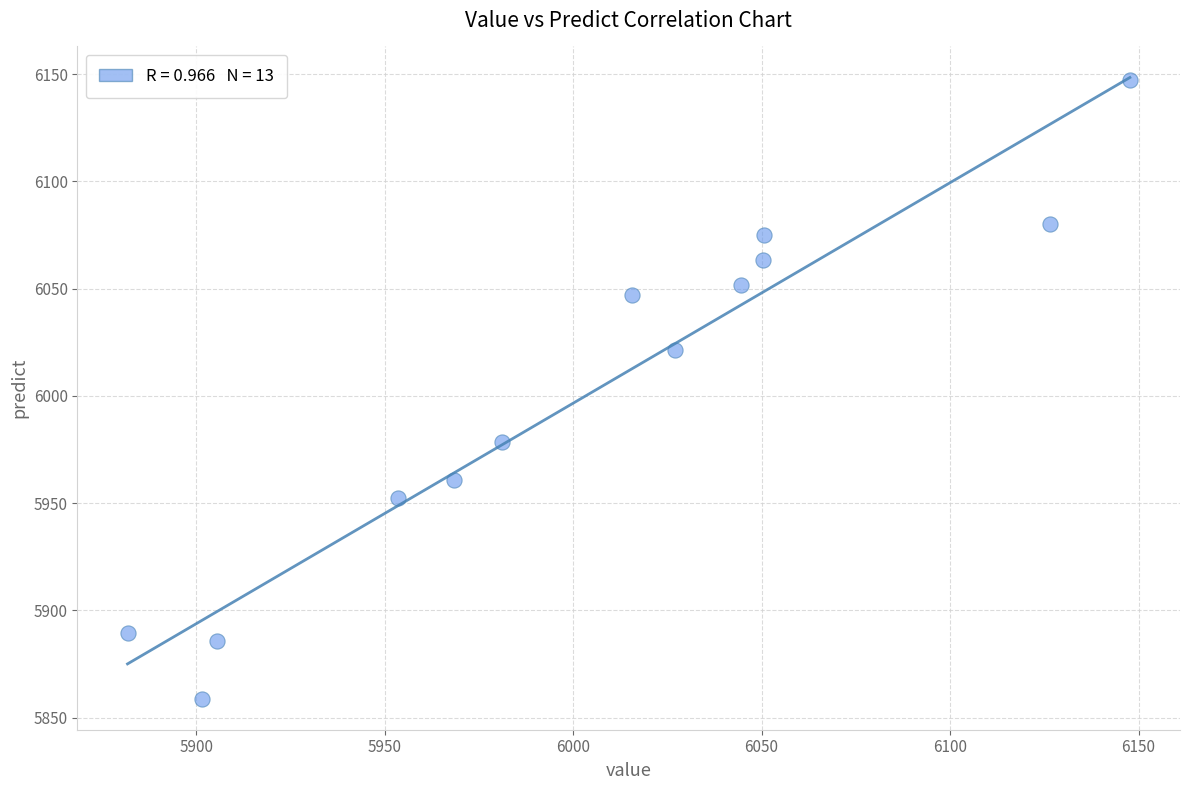

What is the range of X values (max minus min)?

265.9